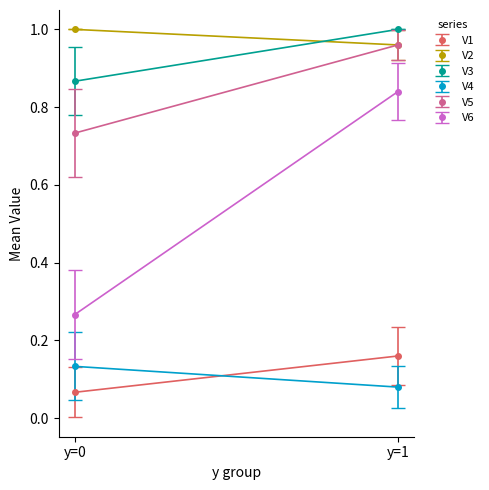

At which category does the chart reach its peak across all series?

y=1